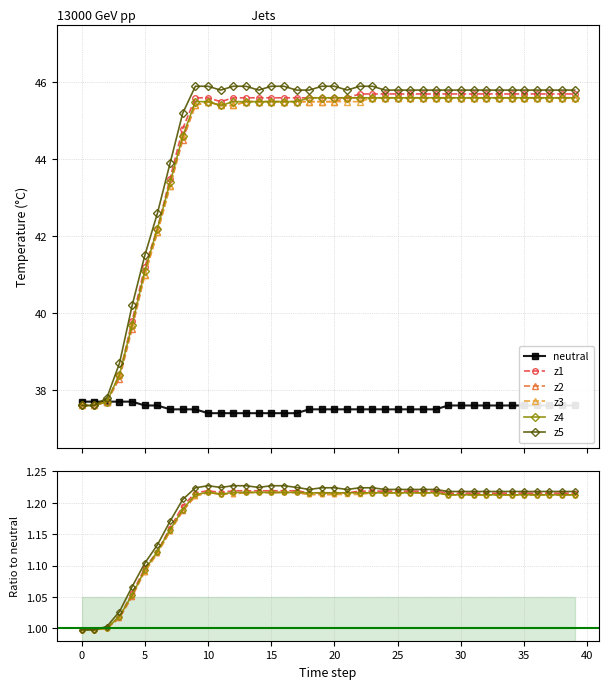

How many values in the z4 series are below 1?

2